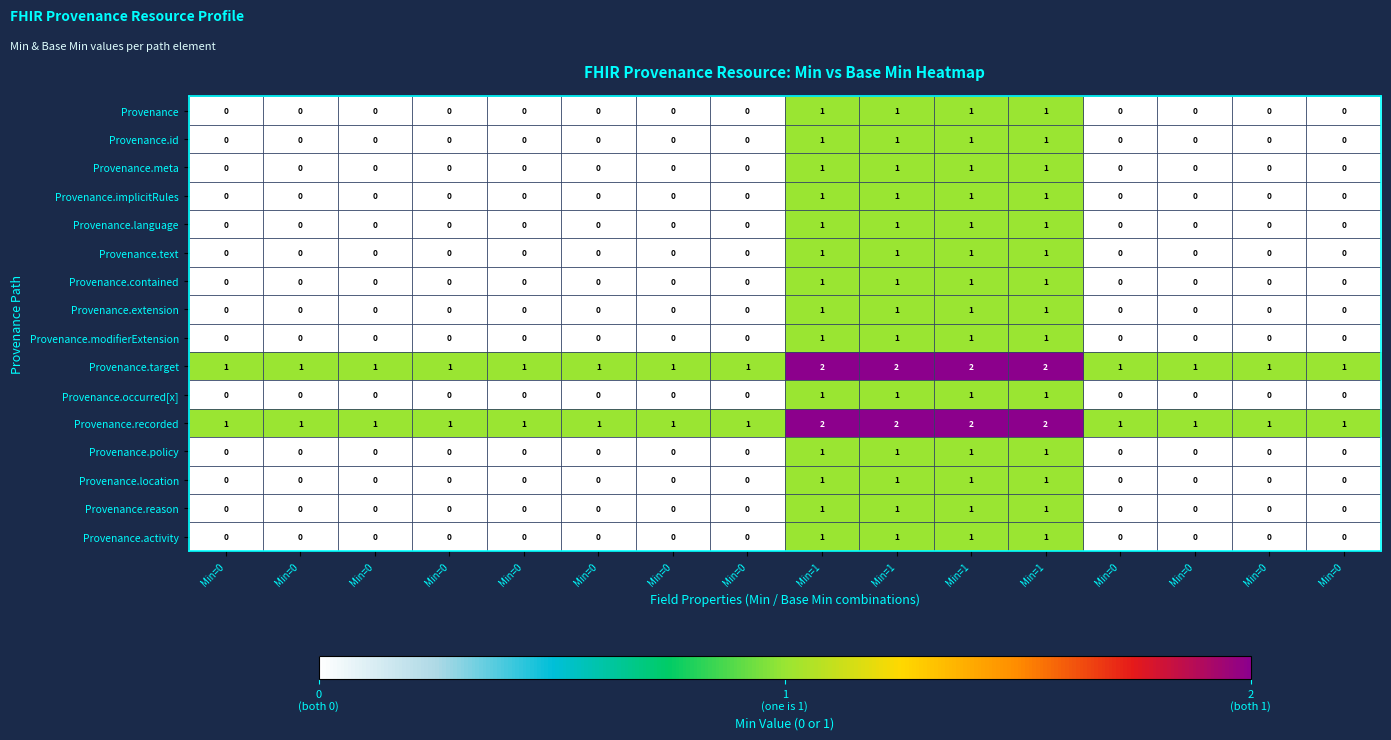

How many positive values does the Provenance.id series have?

4